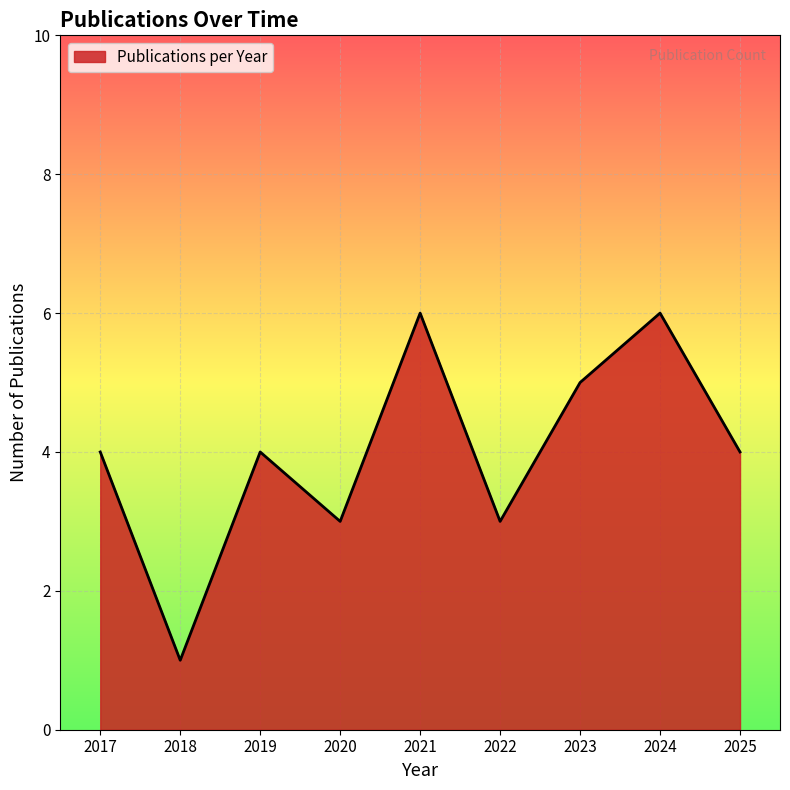

True or false: the data shows 9 at 2023.

False